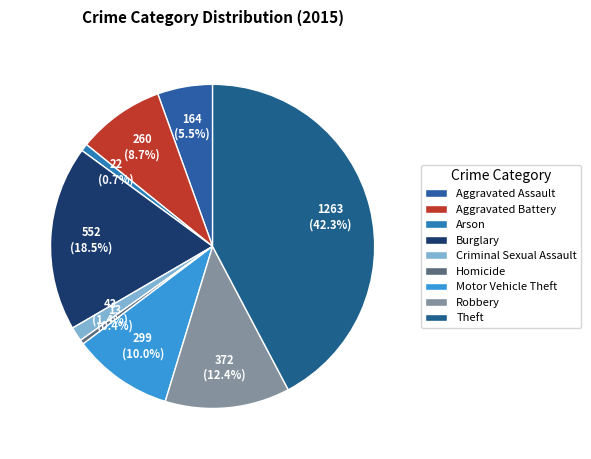

What is the ratio of the value at Theft to the value at Robbery?

3.4